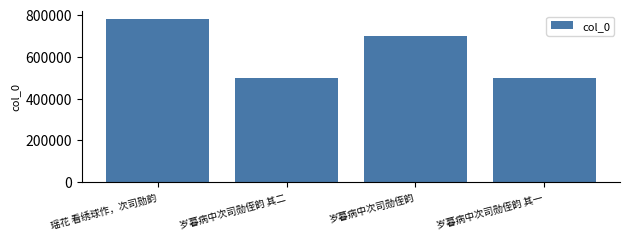

What is the label of the 4th bar from the right?

瑶花 看绣球作，次司勋韵